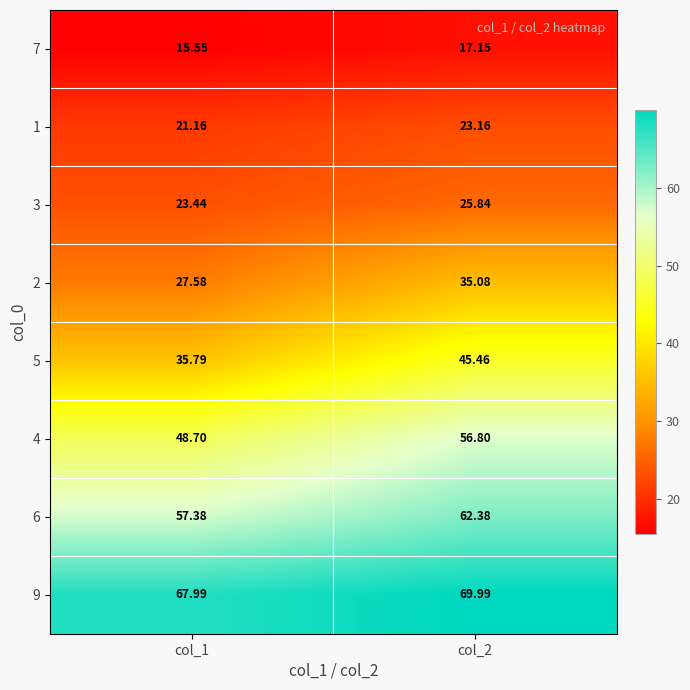

Which series has the largest range (max minus min)?

5